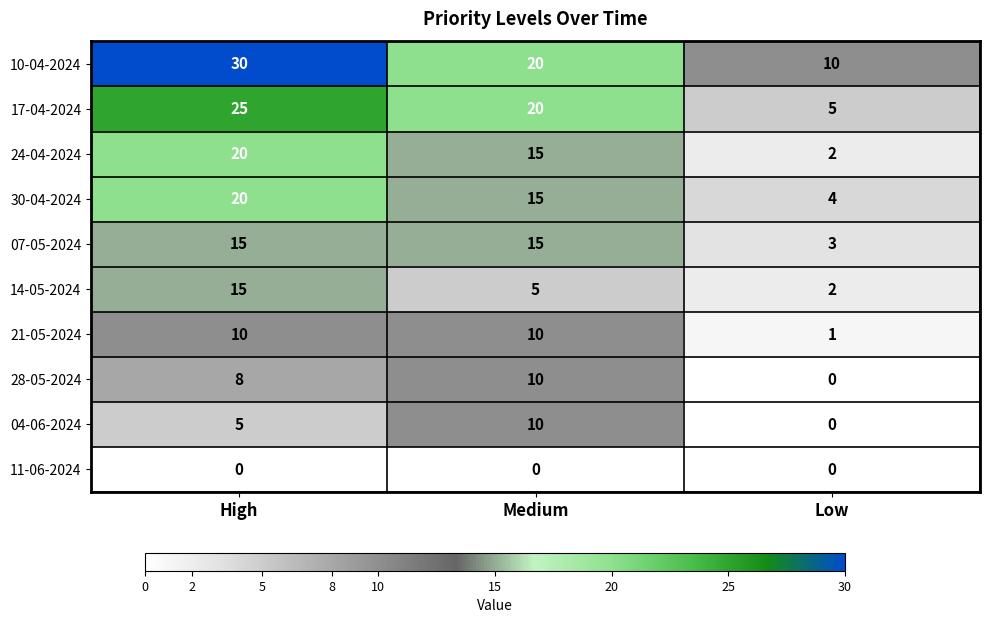

True or false: 28-05-2024 has a value of 16 at Medium.

False